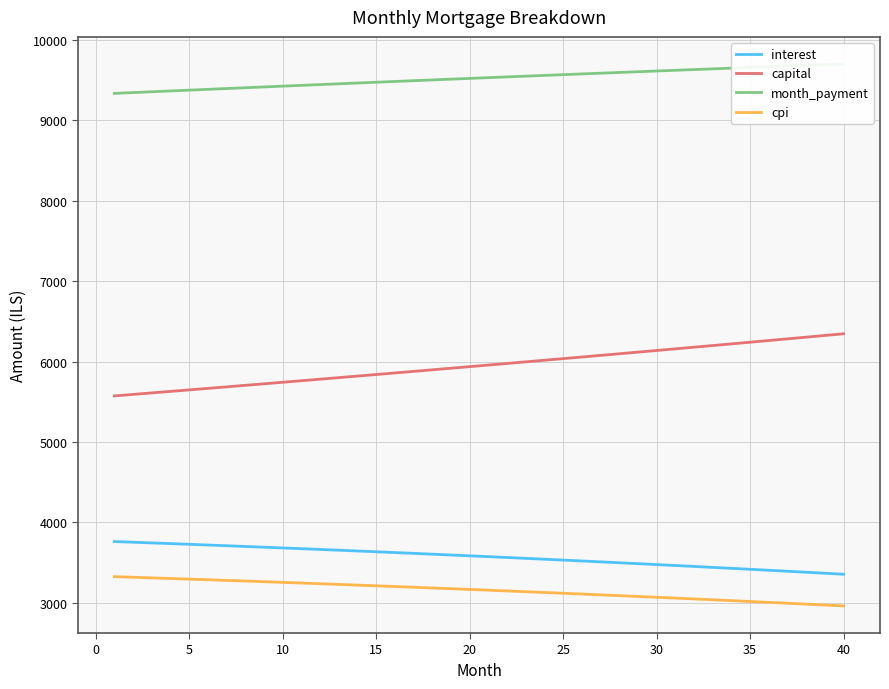

True or false: interest and cpi intersect in this chart.

False